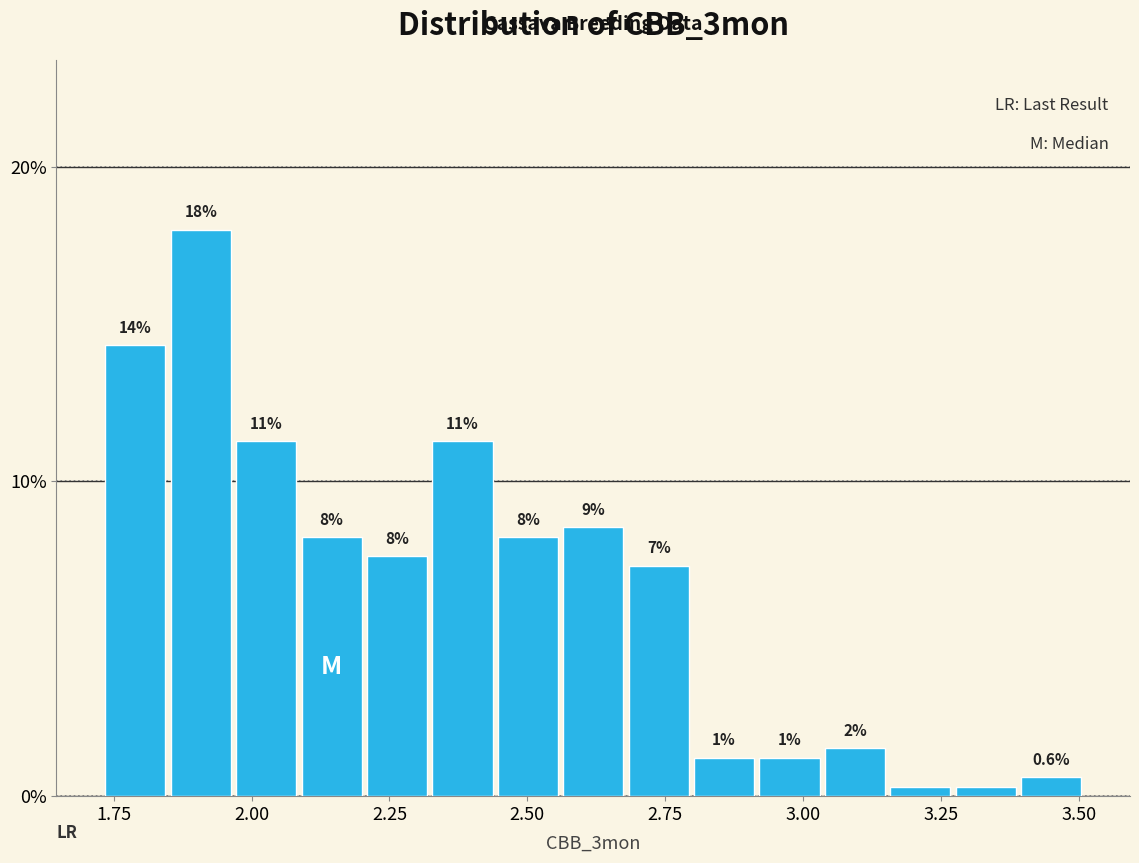

Read against the x-axis, roughly where is the centre of the tallest bar?

1.90